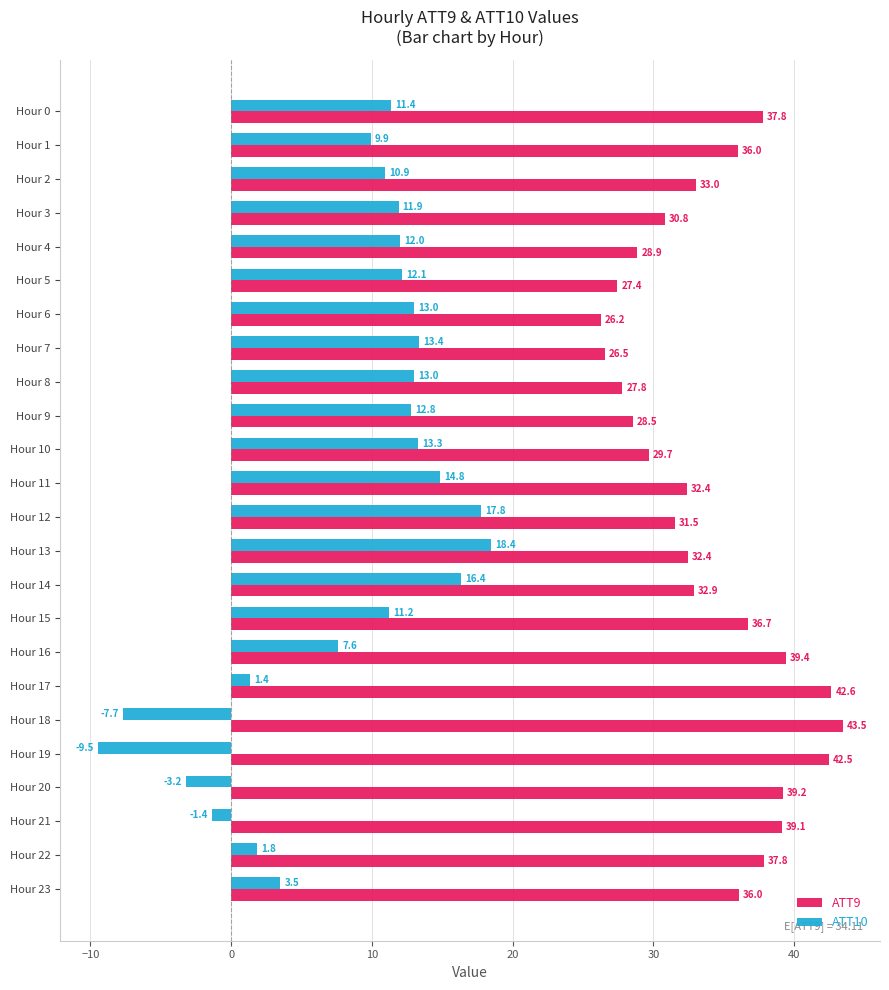

How many data points in ATT9 are less than 33?

12